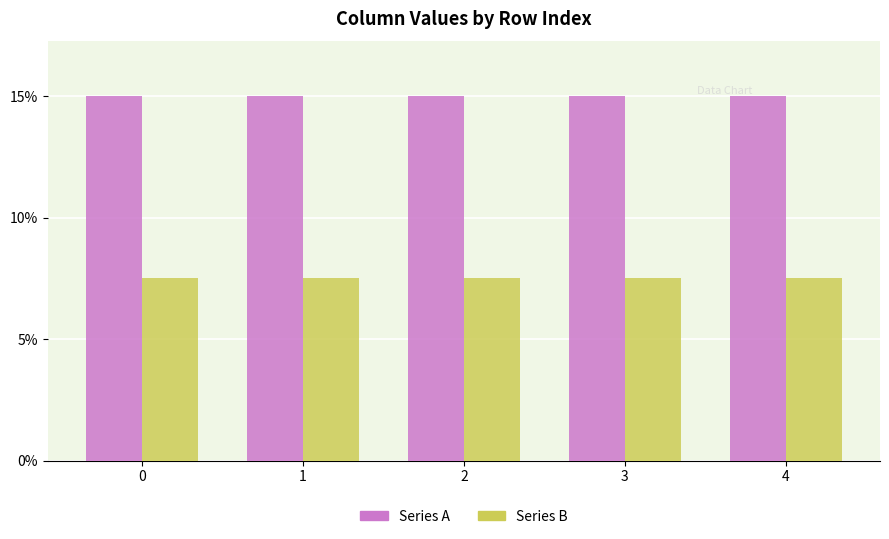

What is the spread (max minus min) of values at 2?

7.5